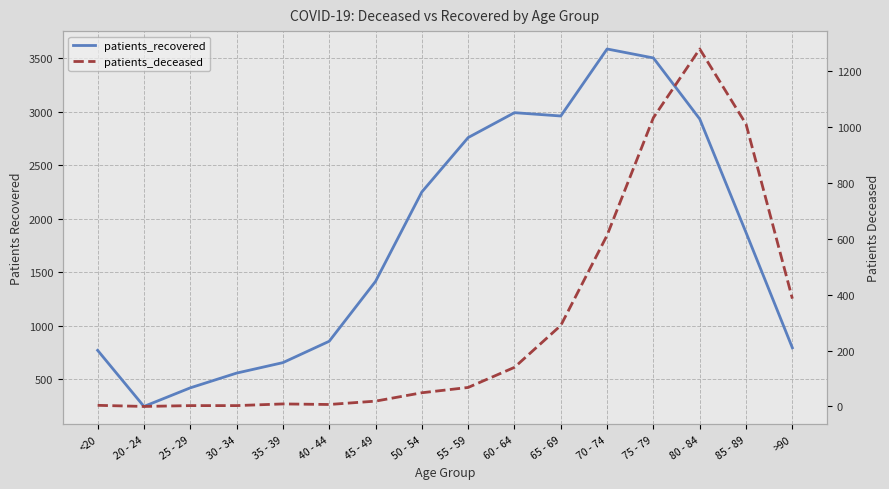

How many data points in patients_recovered are less than 1870?

8